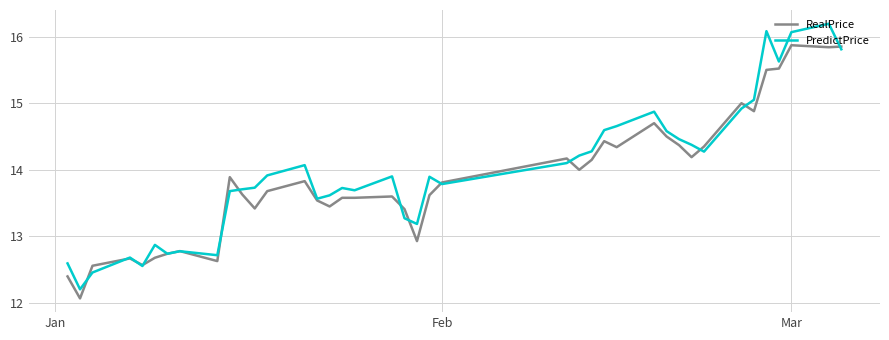

List the series in order of their peak value, highest first.

PredictPrice, RealPrice